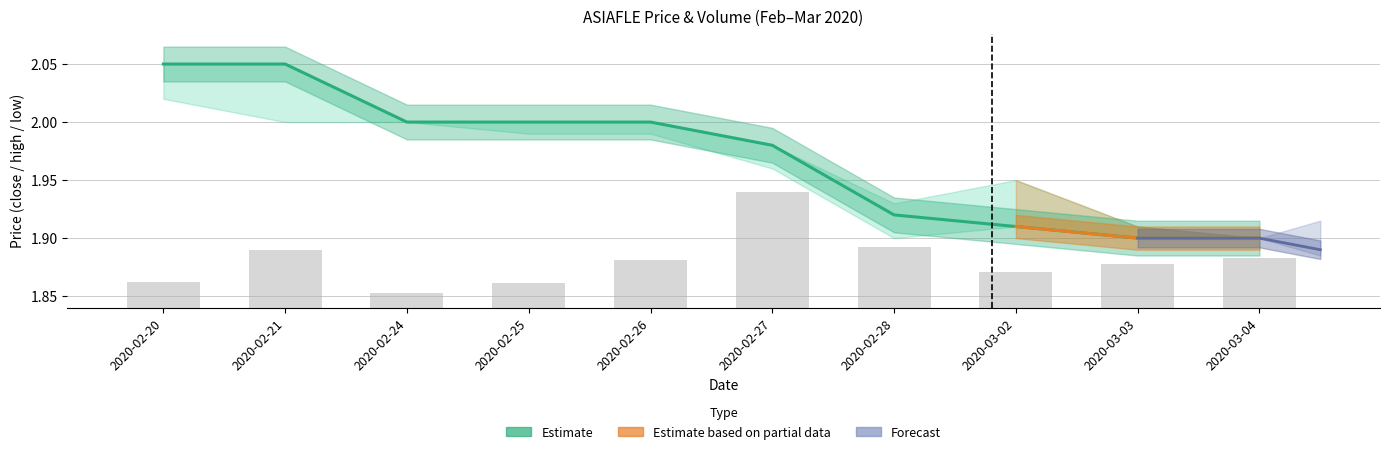

Are the bars horizontal?

No